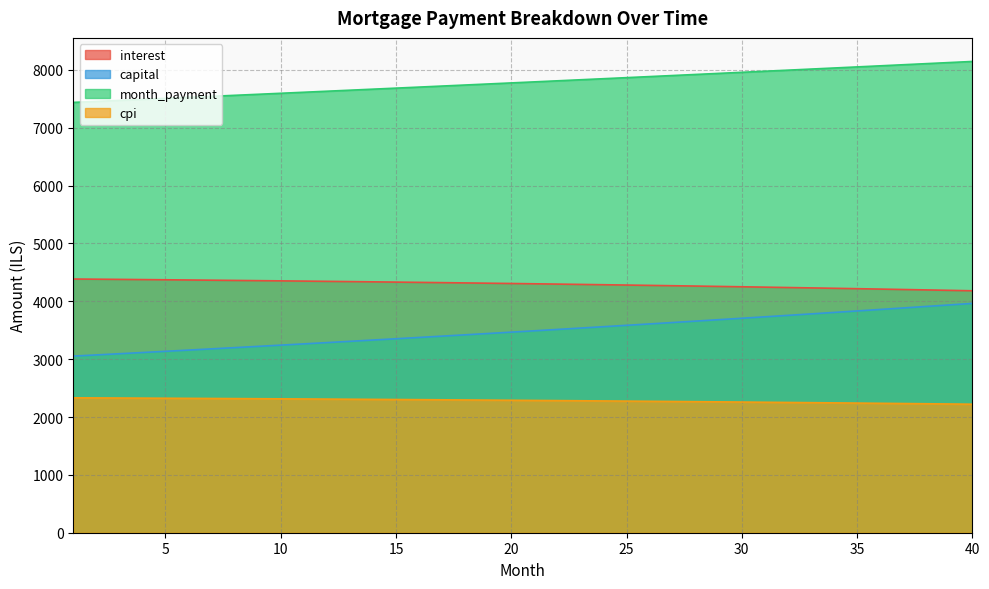

True or false: interest has a value of 913.4 at 24.

False